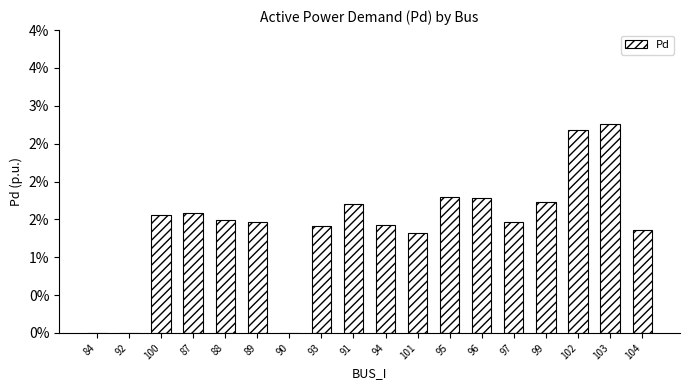

The chart shows a value of 0.0 at 92. True or false?

True